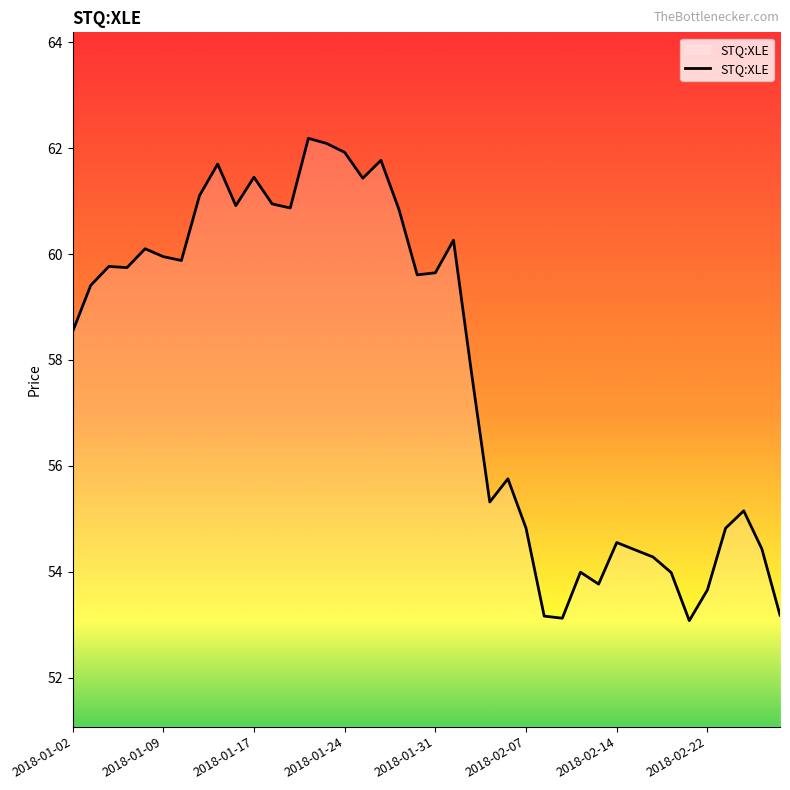

What is the difference between the maximum and minimum values?

9.1